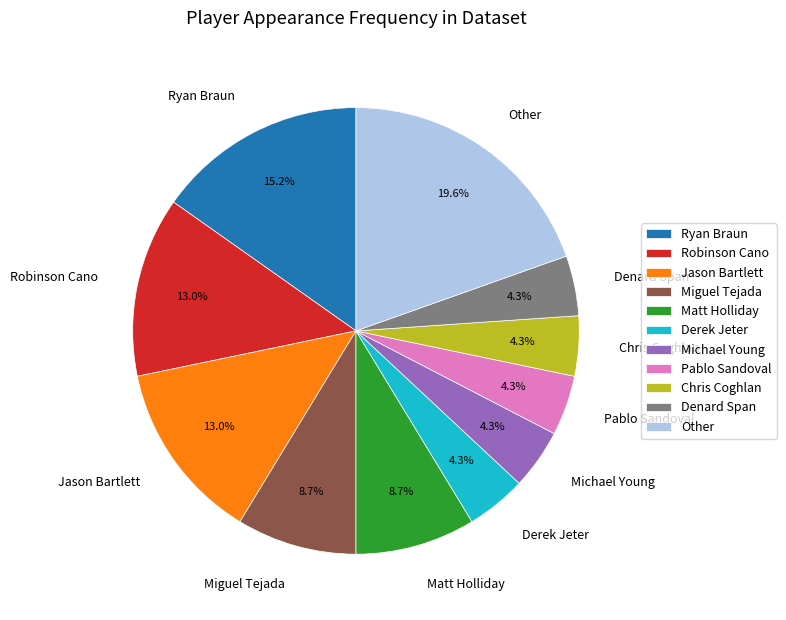

Is it true that Other is 1% of the pie?

False